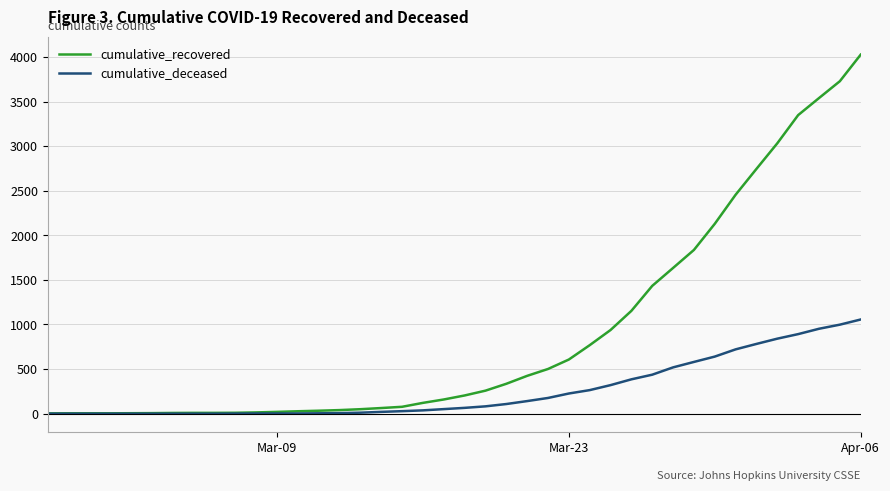

List the series in order of their overall mean, lowest first.

cumulative_deceased, cumulative_recovered